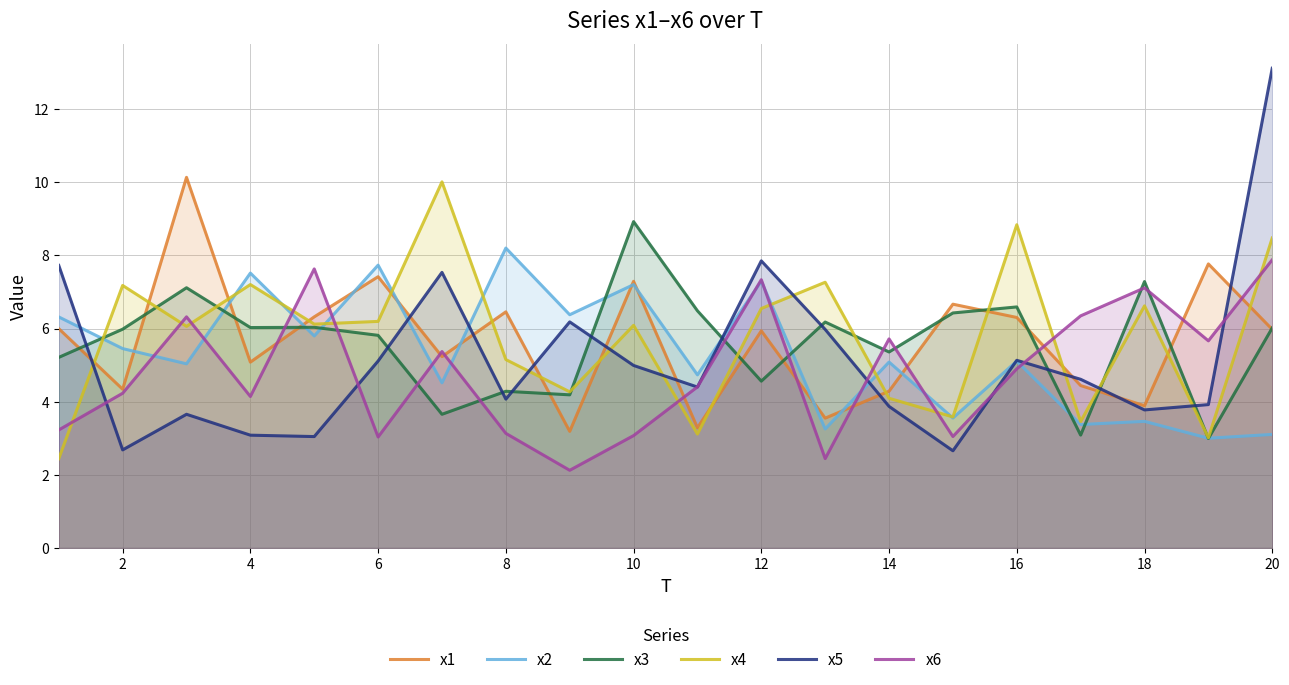

True or false: x5 has more than 2 interior local peaks.

True